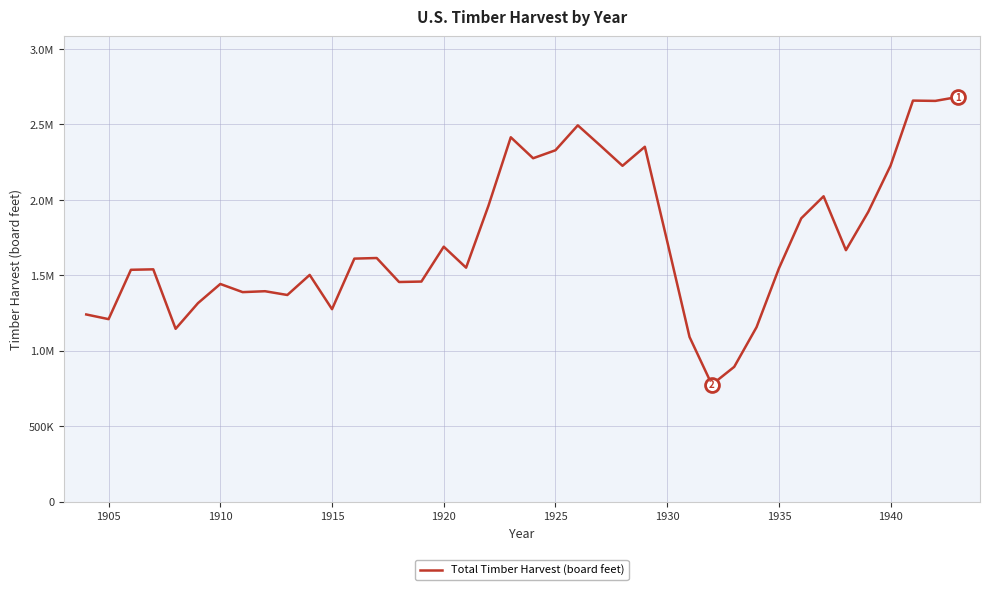

Does the chart have visible grid lines?

Yes